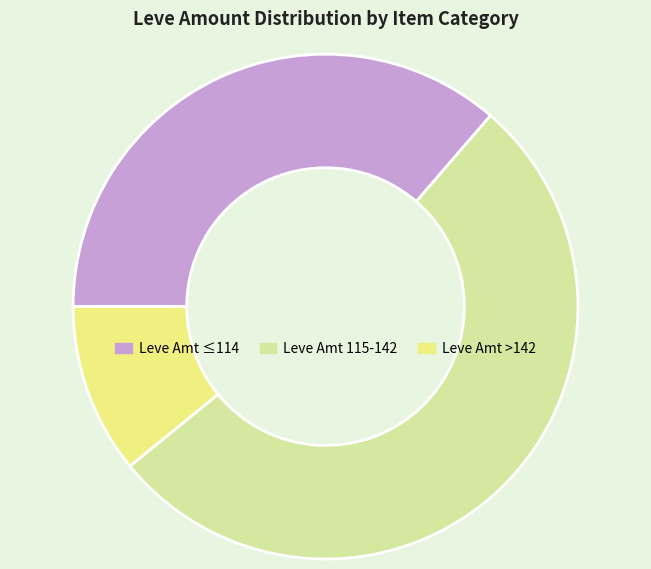

Which slice is the smallest?

Leve Amt >142